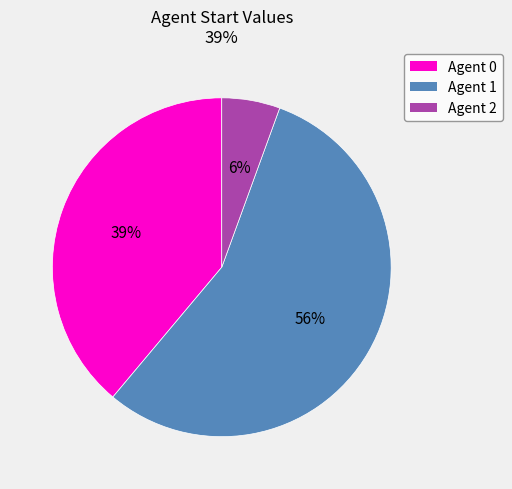

Which category accounts for the majority?

Agent 1